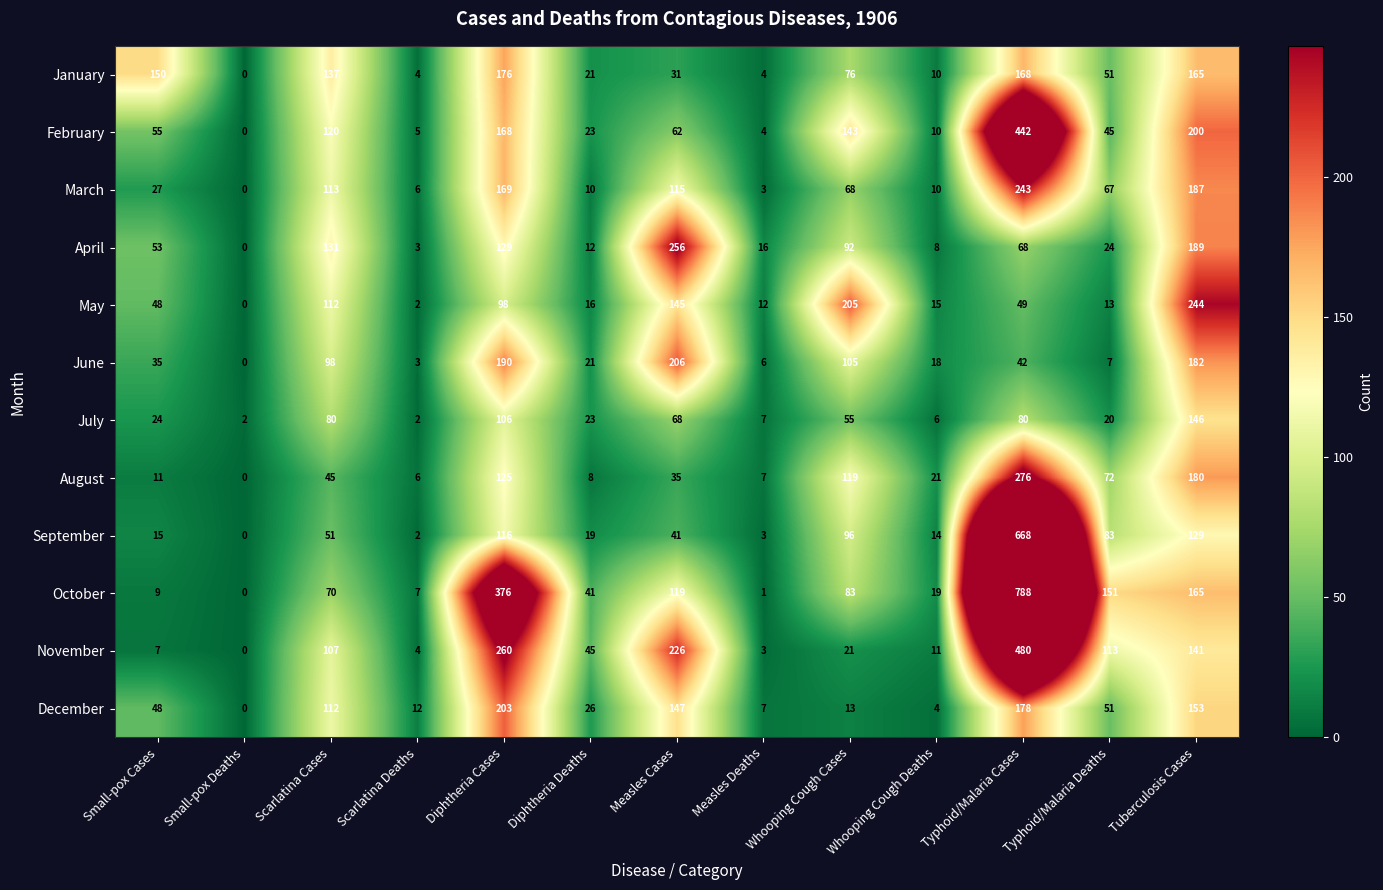

Which series changed the most between Measles Deaths and Typhoid/Malaria Deaths?

October